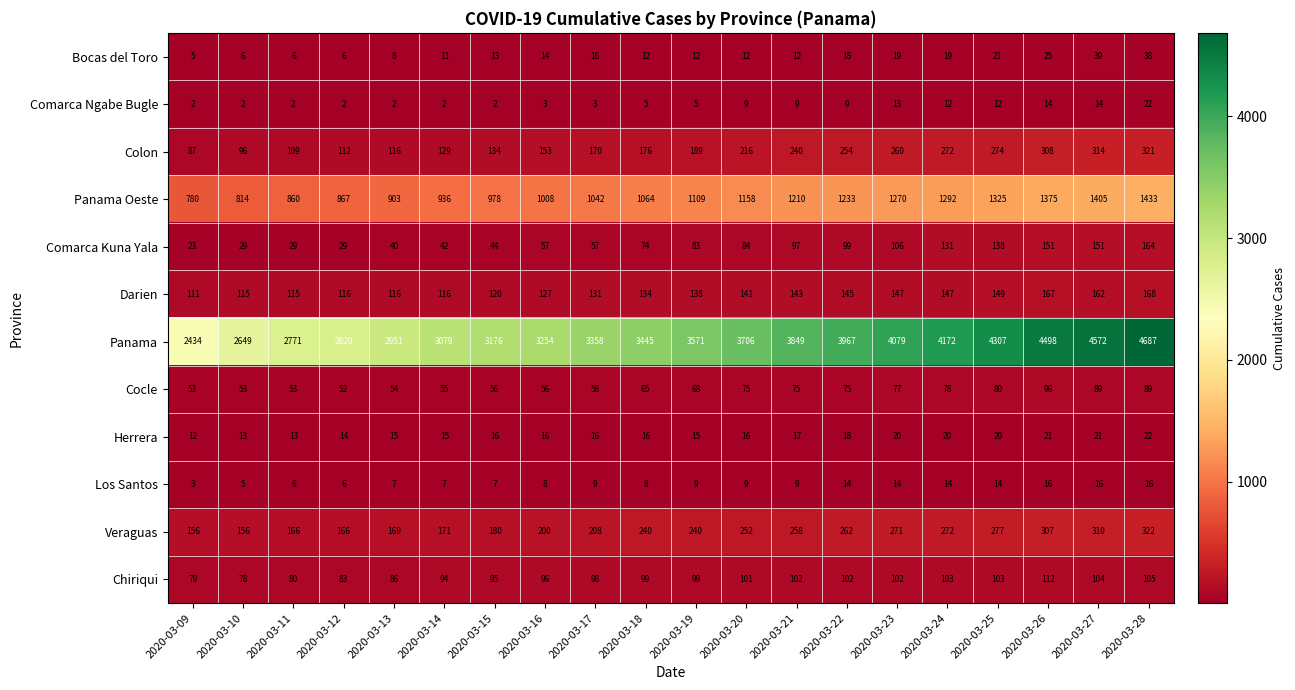

What is the sum of the Comarca Ngabe Bugle values at 2020-03-10 and 2020-03-24?

14